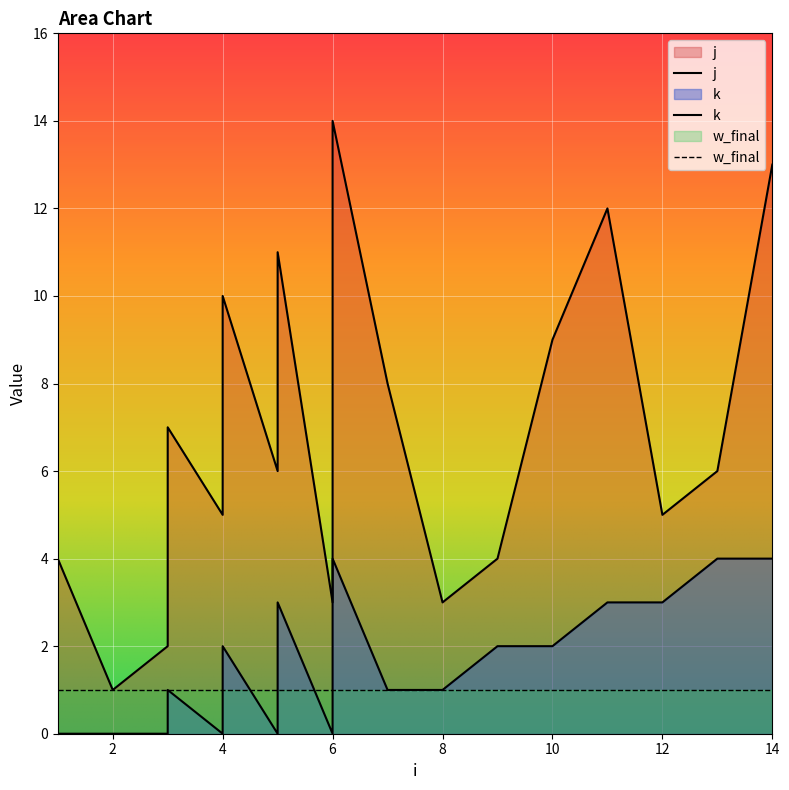

Is the value of k at 2 greater than the value of j at 4?

No